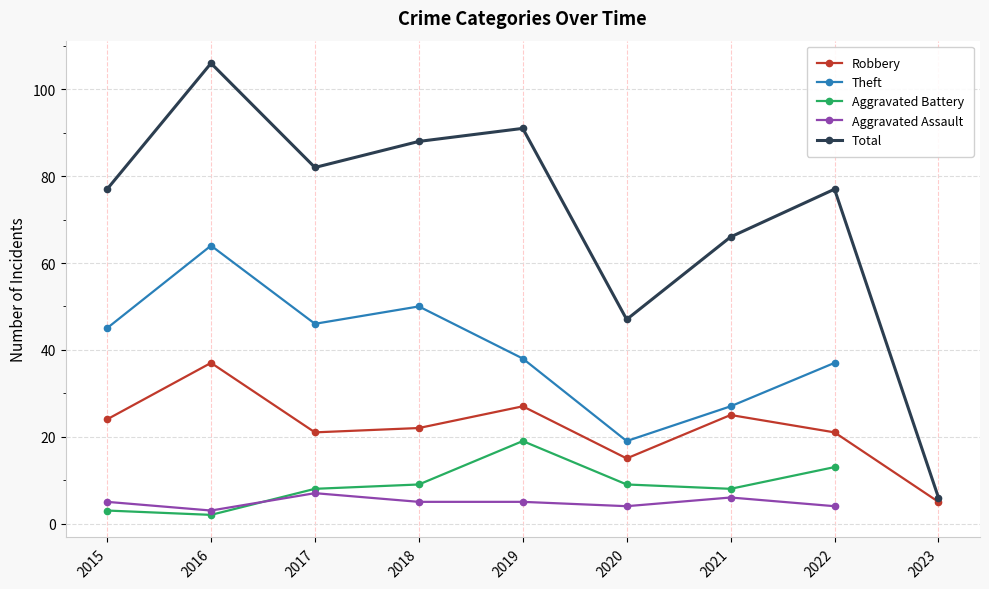

What is the sum of all Total values?

640